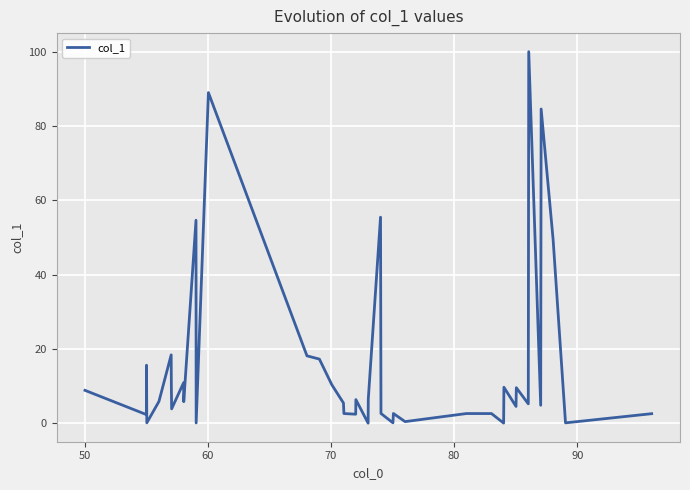

What is the sum of all values?

631.3